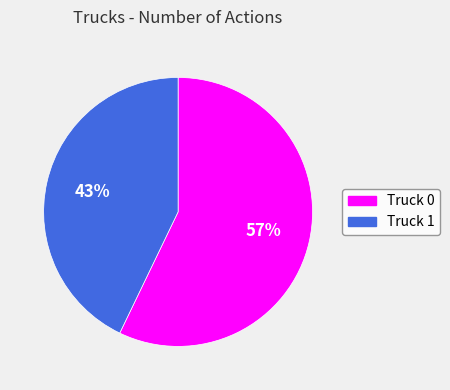

What is the majority slice?

Truck 0